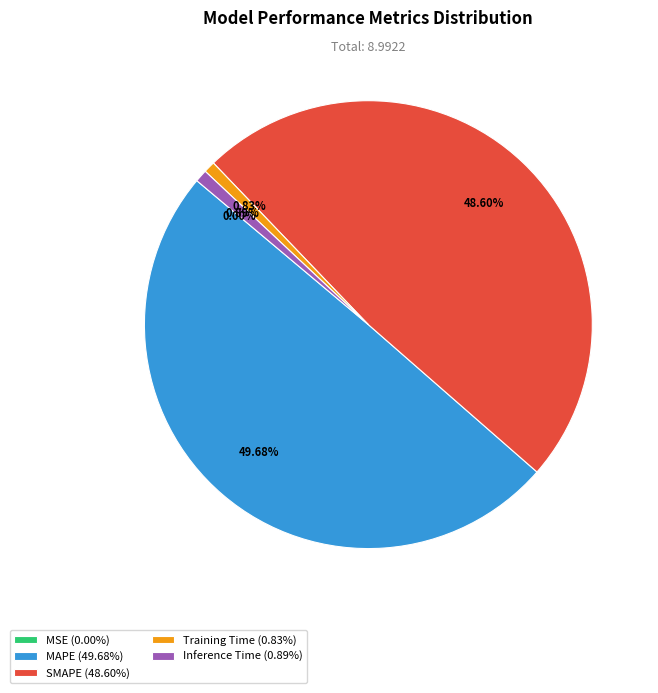

Does Training Time (0.83%) account for over 50% of the chart?

No